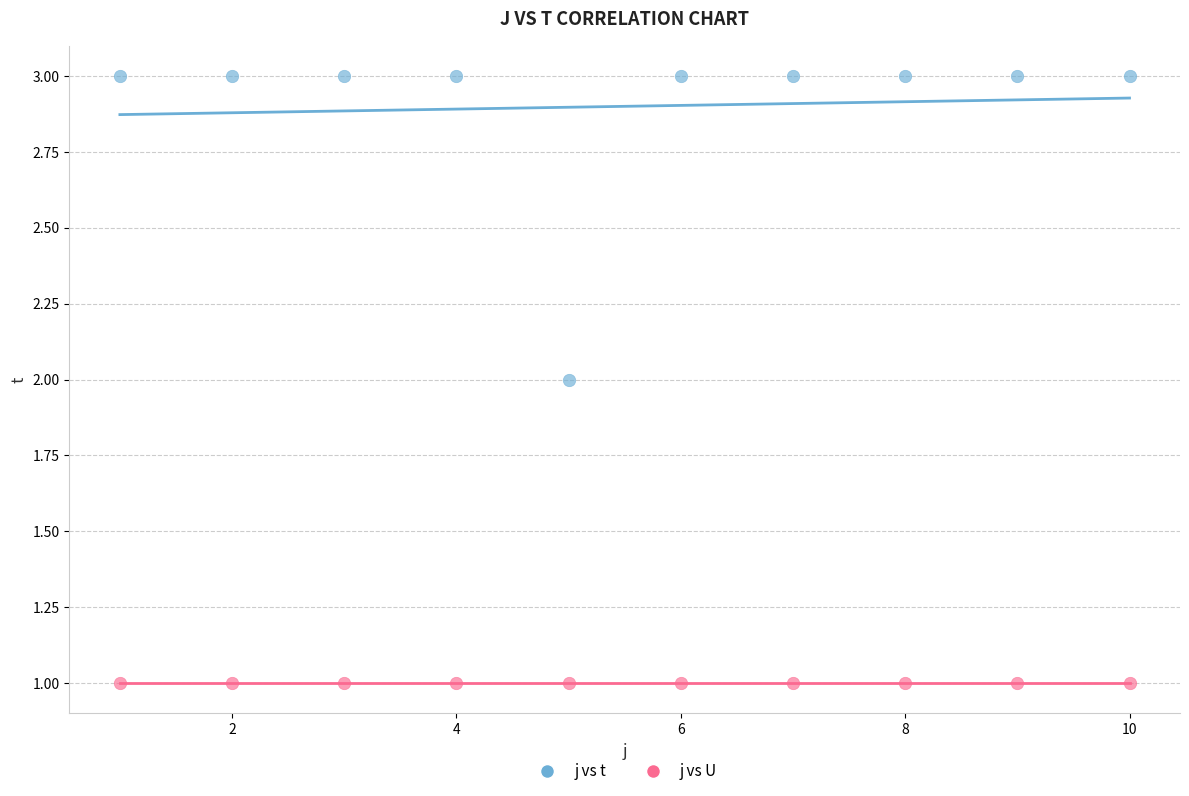

Which series contains the lowest Y value?

j vs U